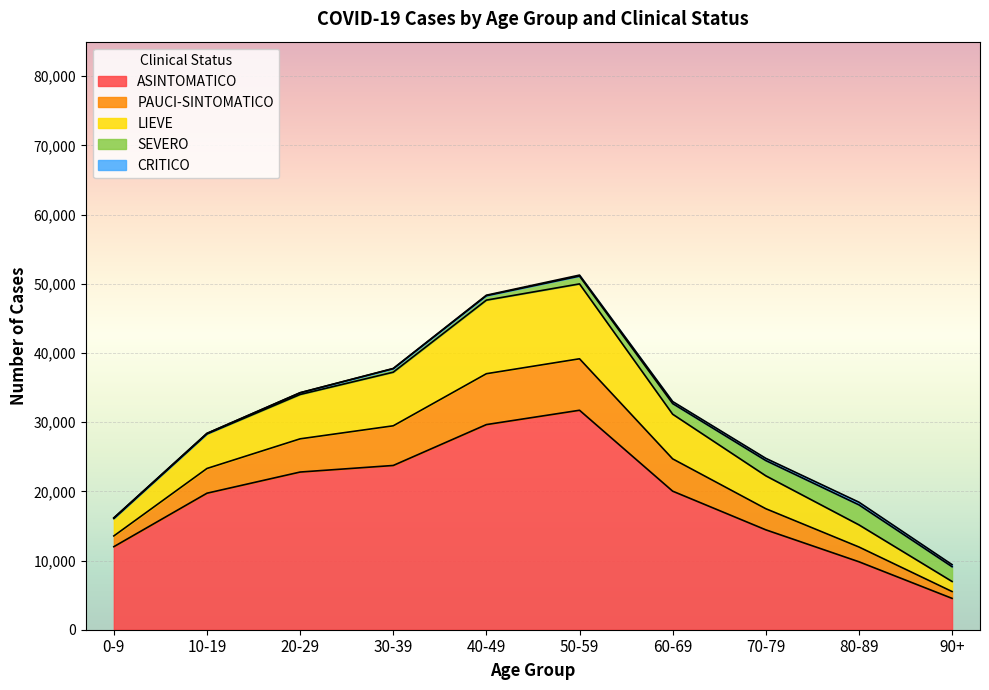

Which category has the highest value in the ASINTOMATICO series?

50-59